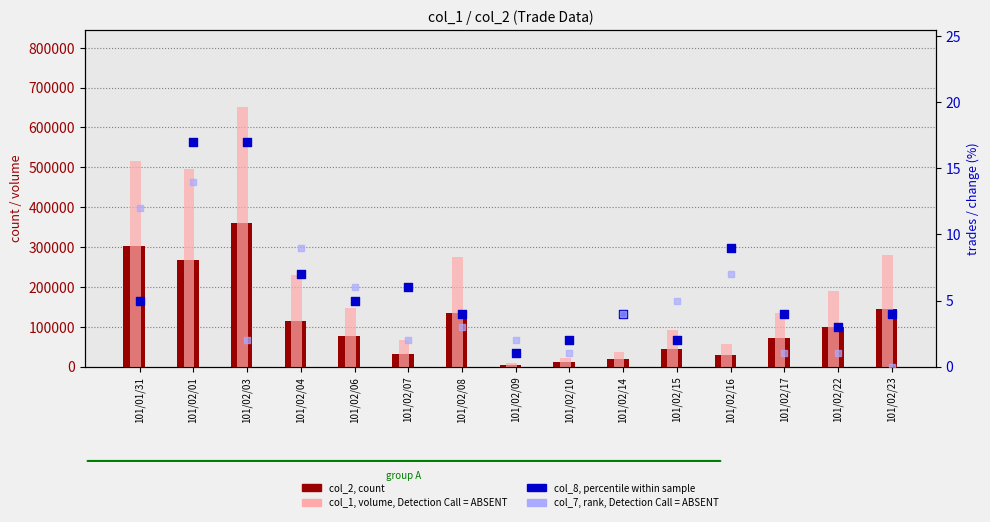

At which category is the sum across all series the highest?

101/02/03